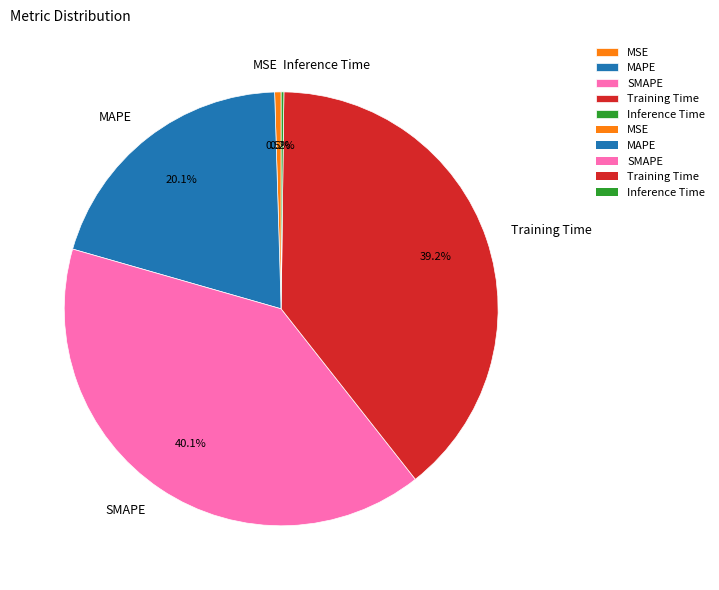

Which slice is the largest?

SMAPE